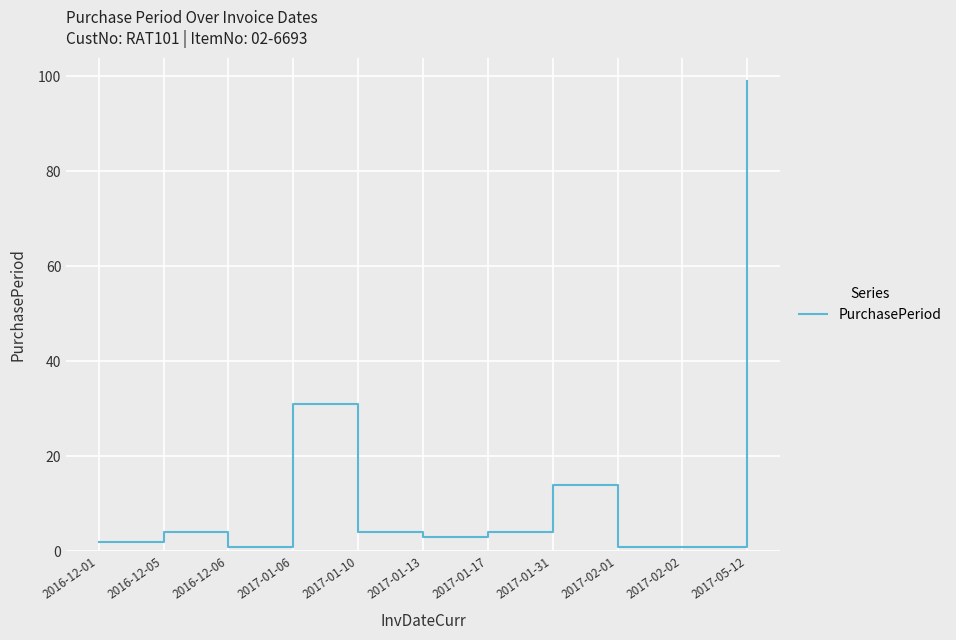

Where is the data nearest to the value 50?

2017-01-06